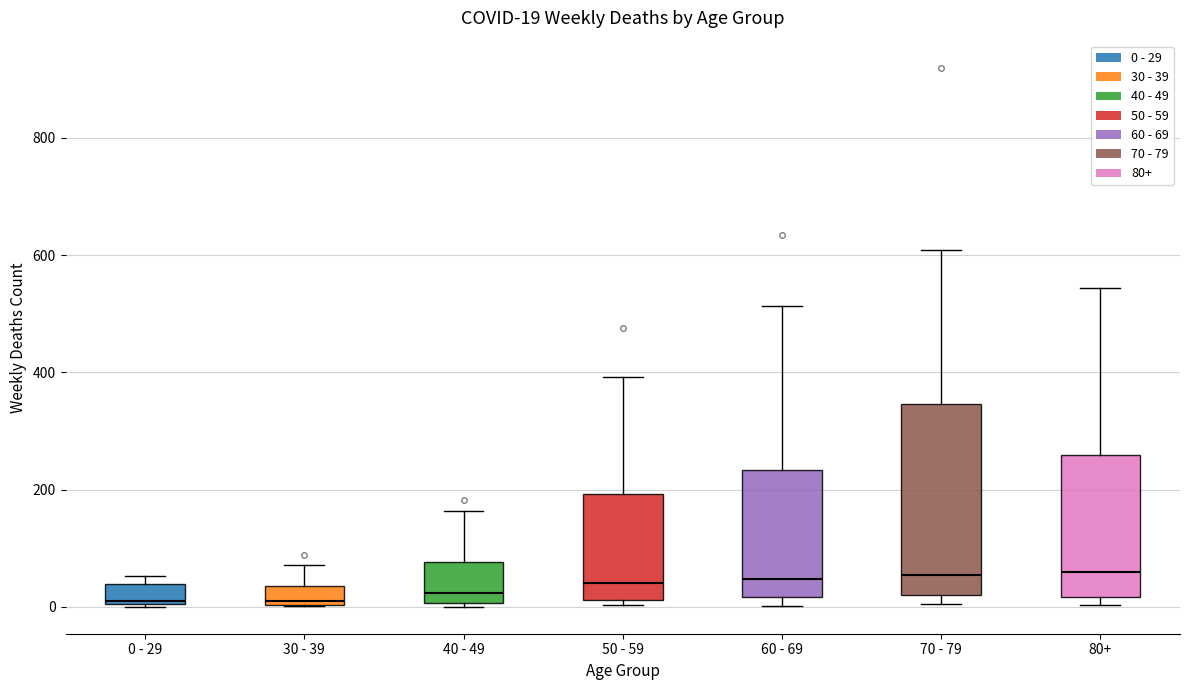

Comparing the boxes themselves (not the whiskers), which one is the tallest?

70 - 79